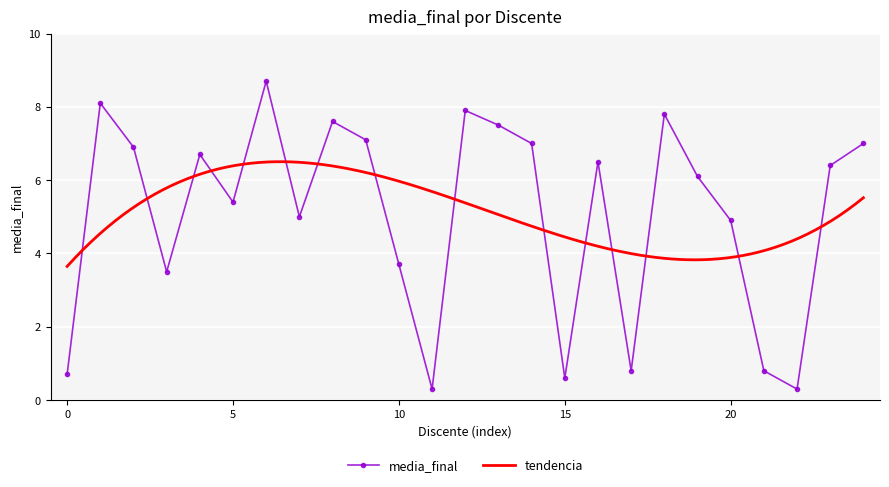

At which category does the chart reach its minimum across all series?

11